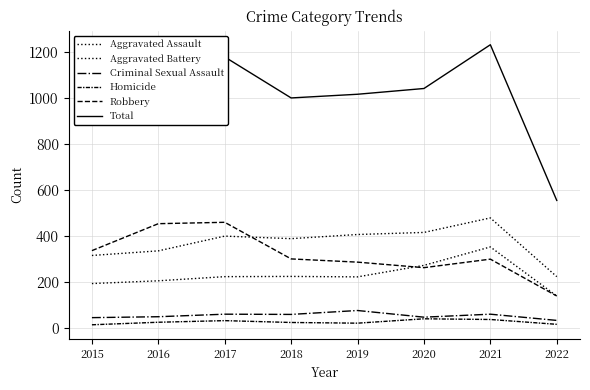

Reading right to left, transcribe all the data shown in this chart.

Aggravated Assault: 2022=140	2021=353	2020=273	2019=223	2018=225	2017=224	2016=206	2015=194
Aggravated Battery: 2022=224	2021=479	2020=416	2019=407	2018=389	2017=400	2016=336	2015=316
Criminal Sexual Assault: 2022=34	2021=61	2020=48	2019=77	2018=60	2017=61	2016=50	2015=46
Homicide: 2022=17	2021=38	2020=41	2019=22	2018=25	2017=33	2016=26	2015=15
Robbery: 2022=140	2021=300	2020=263	2019=287	2018=301	2017=460	2016=454	2015=337
Total: 2022=555	2021=1231	2020=1041	2019=1016	2018=1000	2017=1178	2016=1072	2015=908